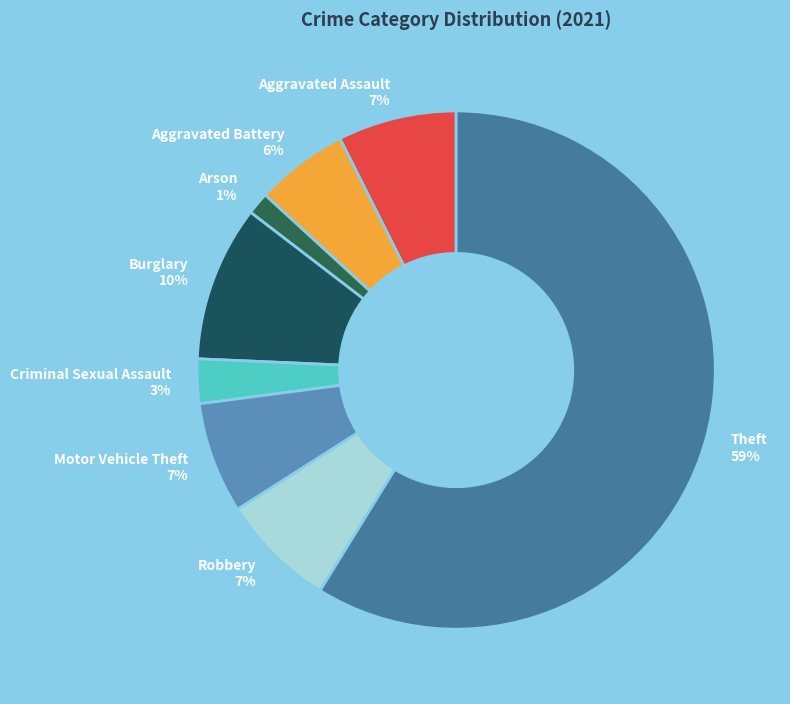

Does Theft represent more than half of the total?

Yes